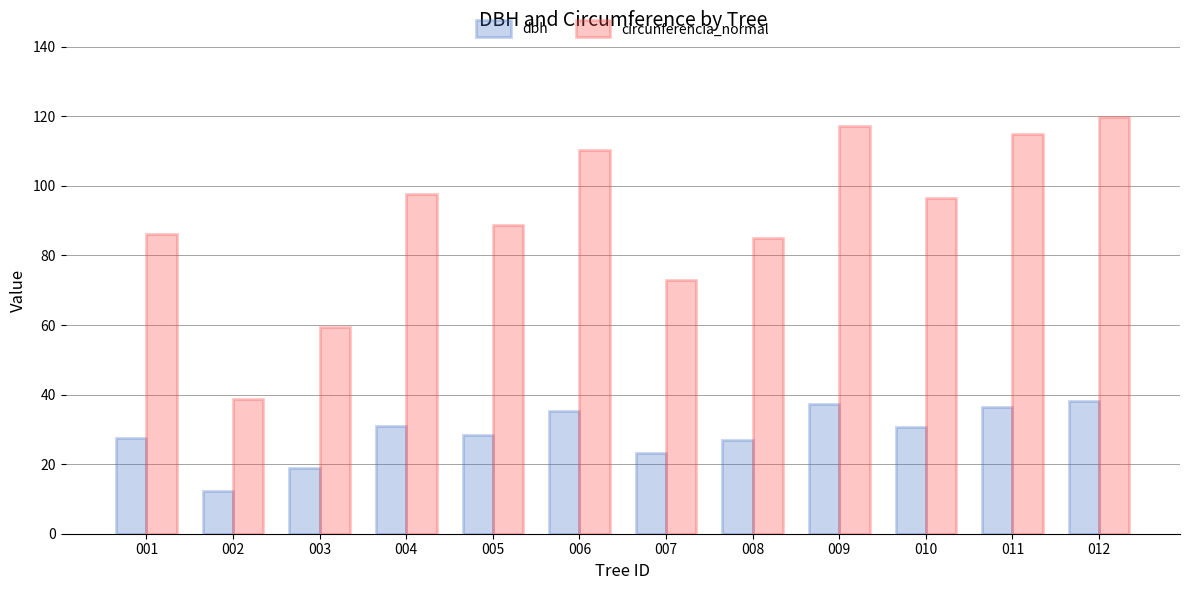

What value does the circunferencia_normal series have at 011?

114.8